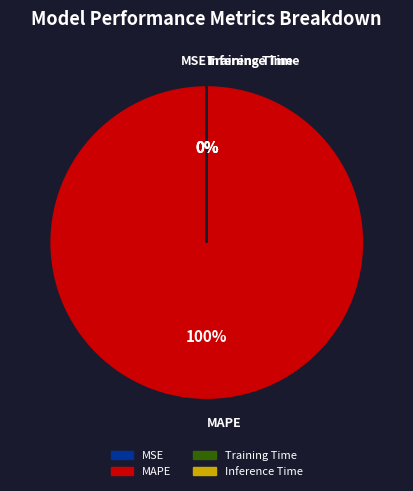

To the nearest percent, what portion does MAPE represent?

100%